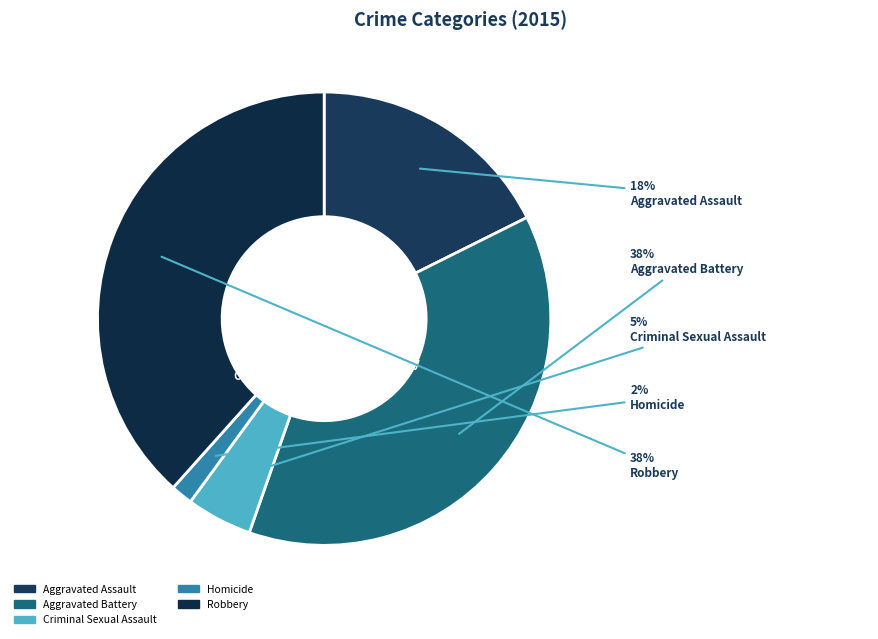

True or false: Criminal Sexual Assault accounts for 5% of the total.

True